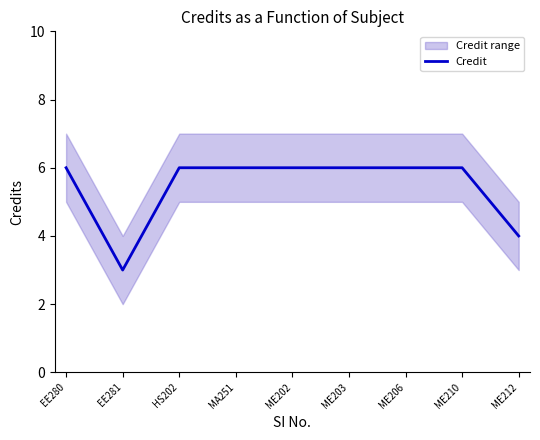

What is the difference between the maximum and second lowest values?

2